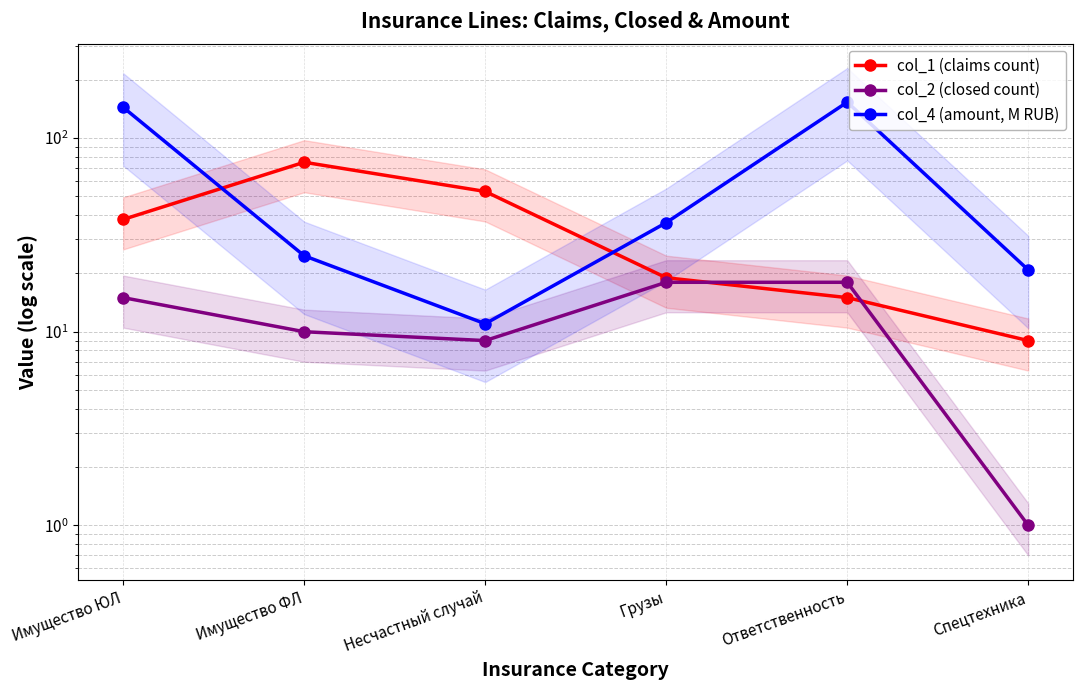

What is the label of the 1st point from the right?

Спецтехника